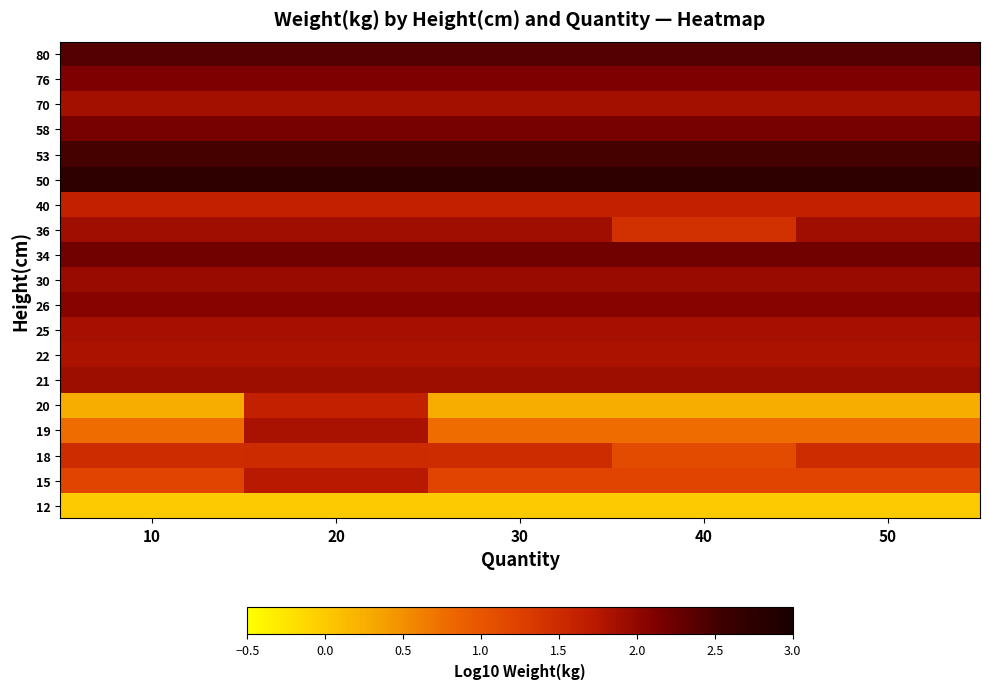

Reading left to right, extract all data points from this chart.

12: 10=0.0	20=0.0	30=0.0	40=0.0	50=0.0
15: 10=1.2	20=1.7	30=1.2	40=1.2	50=1.2
18: 10=1.5	20=1.5	30=1.5	40=1.1	50=1.5
19: 10=0.8	20=1.8	30=0.8	40=0.8	50=0.8
20: 10=0.3	20=1.6	30=0.3	40=0.3	50=0.3
21: 10=1.9	20=1.9	30=1.9	40=1.9	50=1.9
22: 10=1.8	20=1.8	30=1.8	40=1.8	50=1.8
25: 10=1.9	20=1.9	30=1.9	40=1.9	50=1.9
26: 10=2.1	20=2.1	30=2.1	40=2.1	50=2.1
30: 10=1.9	20=1.9	30=1.9	40=1.9	50=1.9
34: 10=2.2	20=2.2	30=2.2	40=2.2	50=2.2
36: 10=1.9	20=1.9	30=1.9	40=1.4	50=1.9
40: 10=1.6	20=1.6	30=1.6	40=1.6	50=1.6
50: 10=2.7	20=2.7	30=2.7	40=2.7	50=2.7
53: 10=2.5	20=2.5	30=2.5	40=2.5	50=2.5
58: 10=2.2	20=2.2	30=2.2	40=2.2	50=2.2
70: 10=1.9	20=1.9	30=1.9	40=1.9	50=1.9
76: 10=2.1	20=2.1	30=2.1	40=2.1	50=2.1
80: 10=2.4	20=2.4	30=2.4	40=2.4	50=2.4